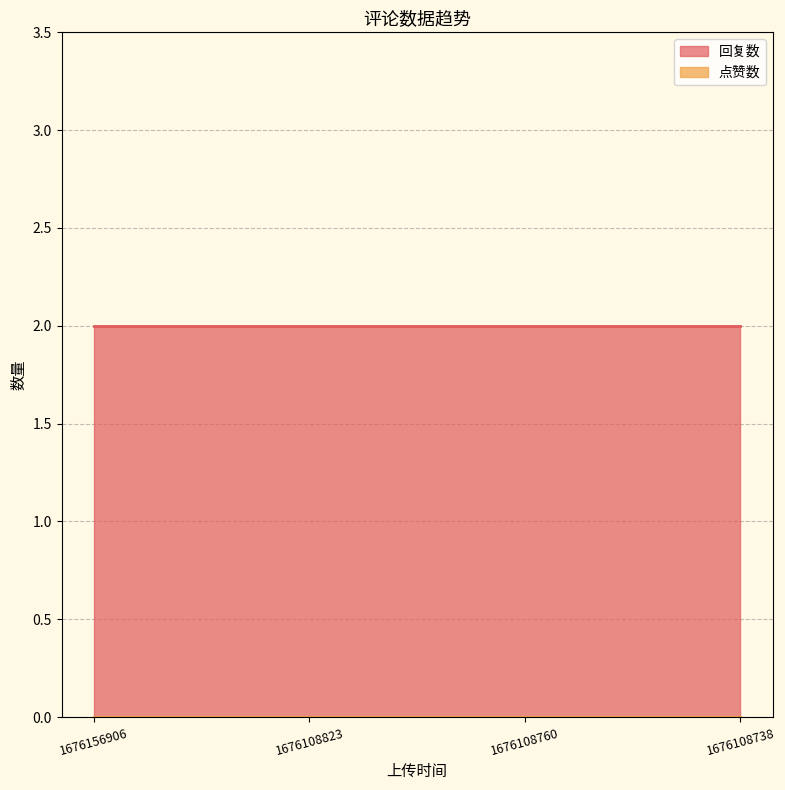

What is the total value across all series at 1676108823?

2